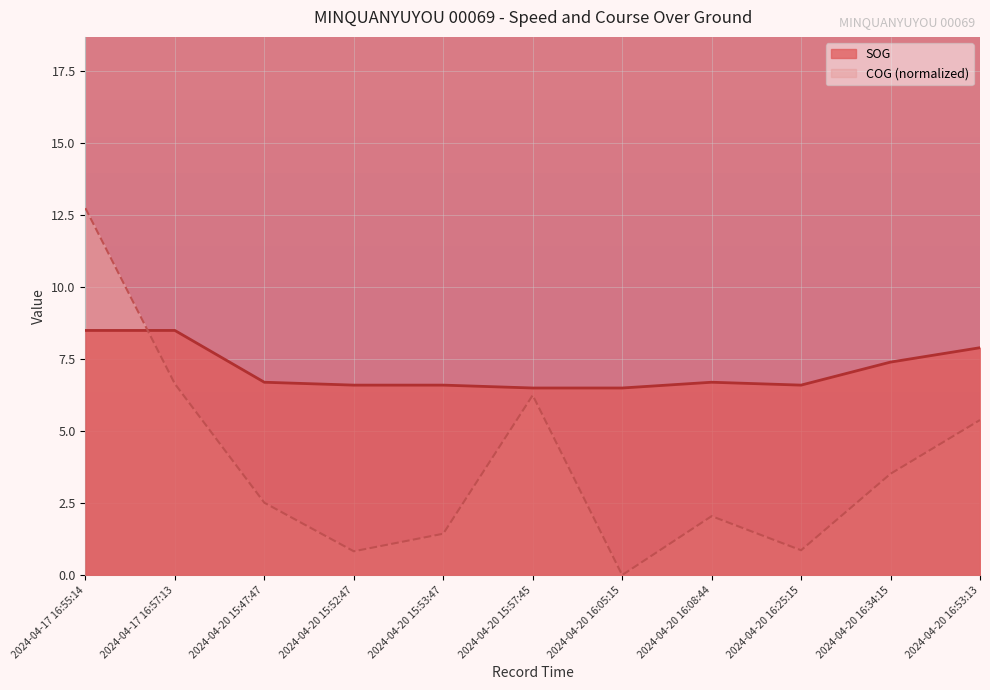

Which series has the largest range (max minus min)?

COG (normalized)